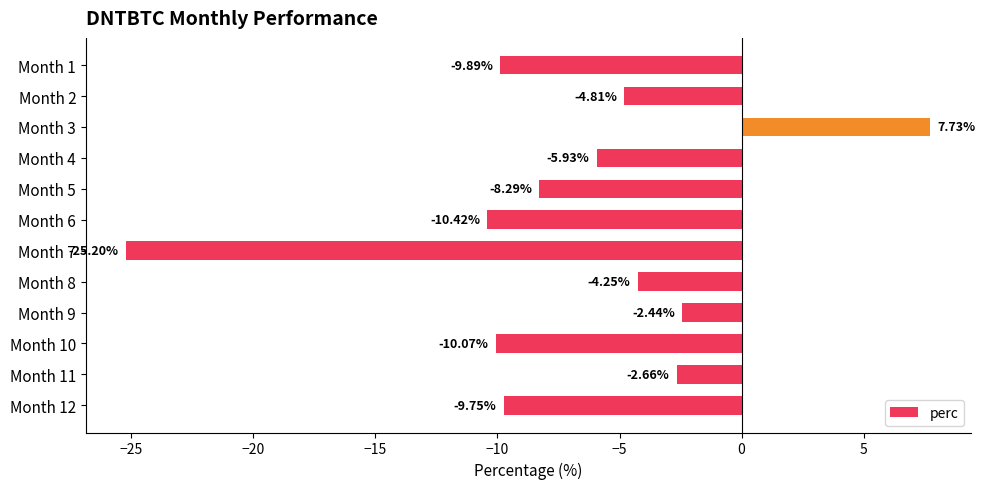

What is the difference between the maximum and minimum values?

32.9